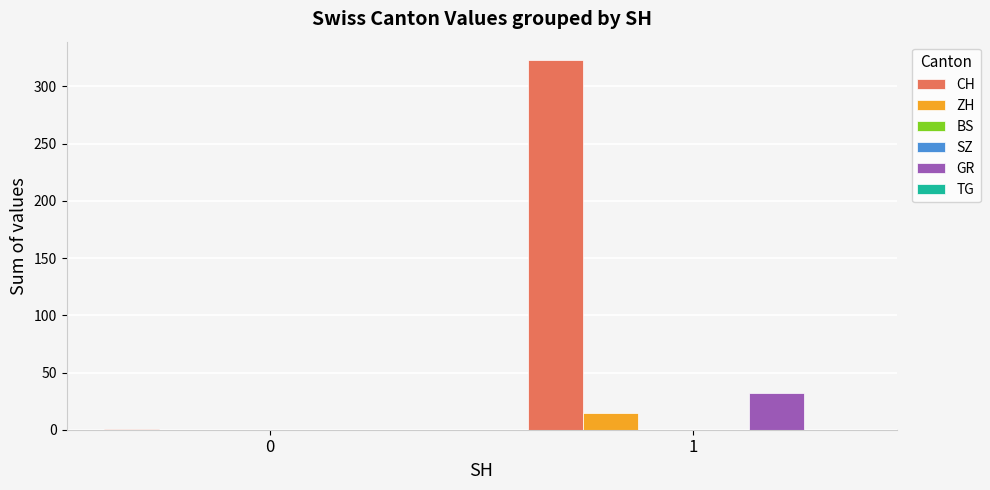

What is the sum of the CH values at 0 and 1?

324